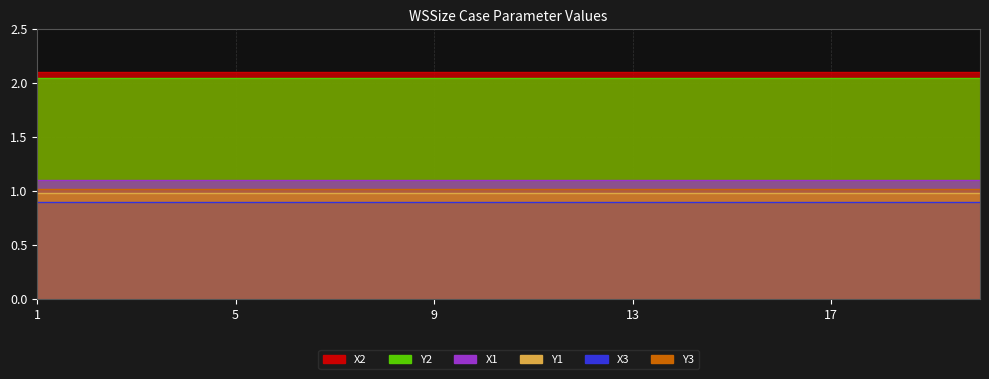

What is the minimum value shown in the chart?

0.9